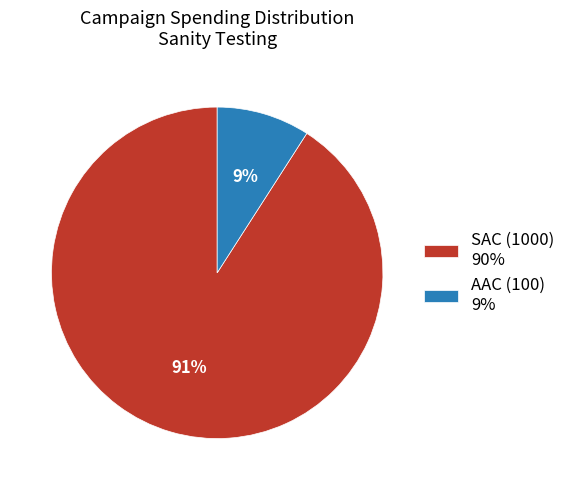

The AAC (100) slice represents 16% of the pie. True or false?

False